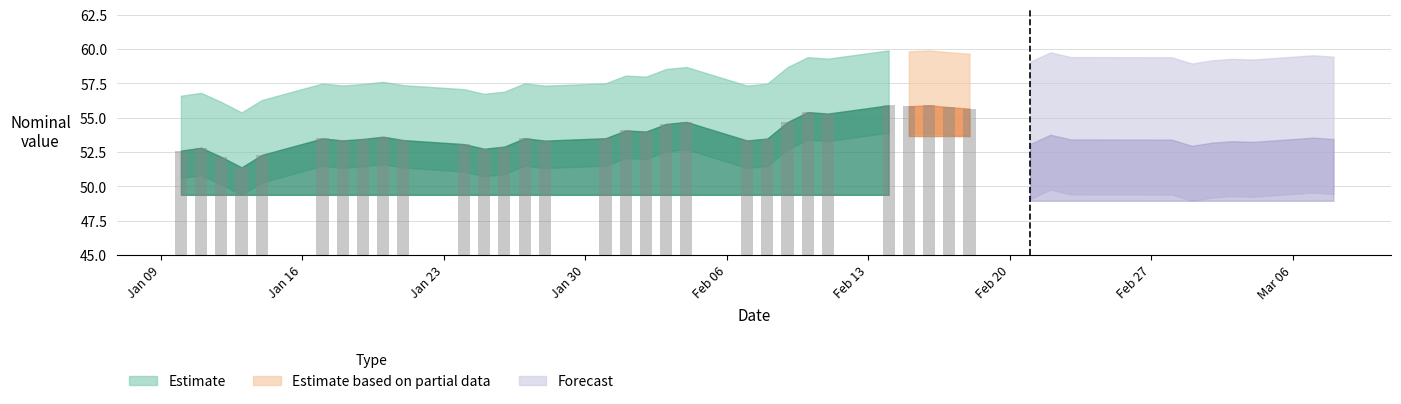

What is the difference between the maximum and minimum values?

4.5